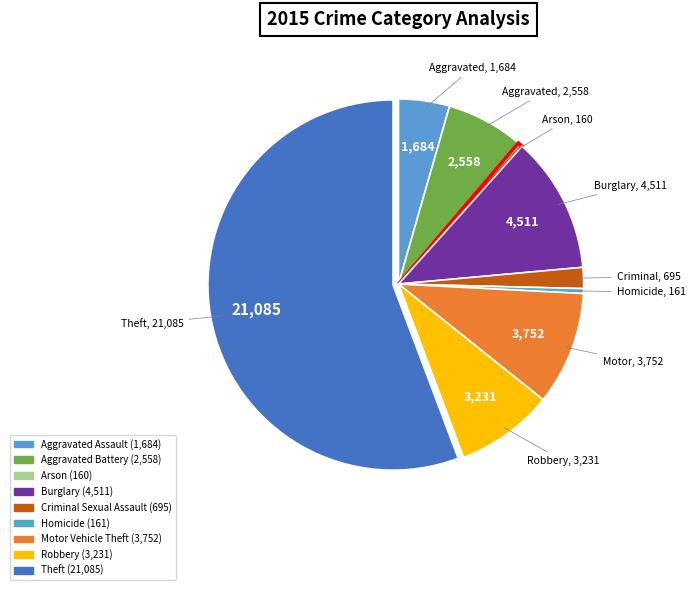

Which has a higher value, Aggravated Assault or Arson?

Aggravated Assault